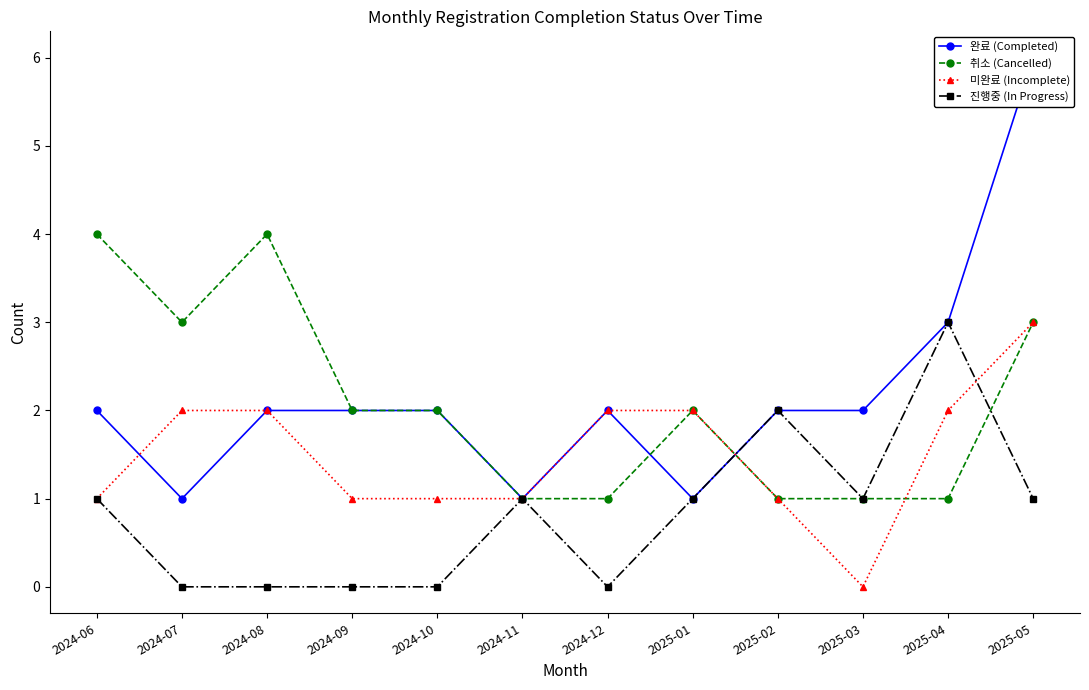

What is the value of the 진행중 (In Progress) point at the 1st from the left?

1